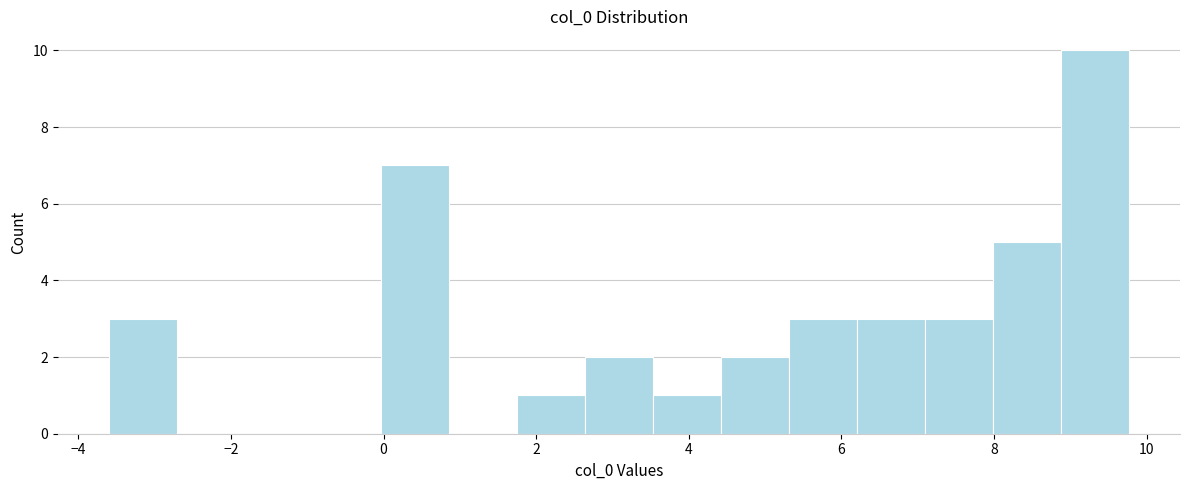

Reading left to right, list every bar in this chart as the range it spans on the x-axis followed by its height. Neither the bar edges nor the heights are printed on the chart, so give them approximately, as read against the axes.

-3.6 to -2.8: 3
-2.8 to -1.8: 0
-1.8 to -1.0: 0
-1.0 to 0.0: 0
0.0 to 0.8: 7
0.8 to 1.8: 0
1.8 to 2.6: 1
2.6 to 3.6: 2
3.6 to 4.4: 1
4.4 to 5.4: 2
5.4 to 6.2: 3
6.2 to 7.0: 3
7.0 to 8.0: 3
8.0 to 8.8: 5
8.8 to 9.8: 10